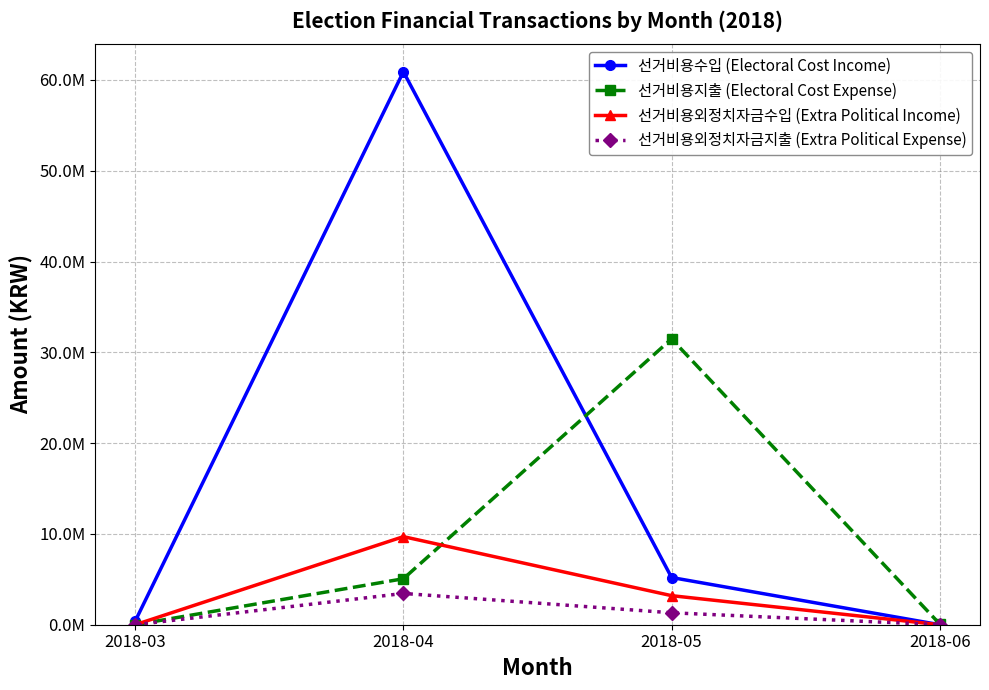

Where is 선거비용수입 (Electoral Cost Income) nearest to the value 30450000?

2018-05